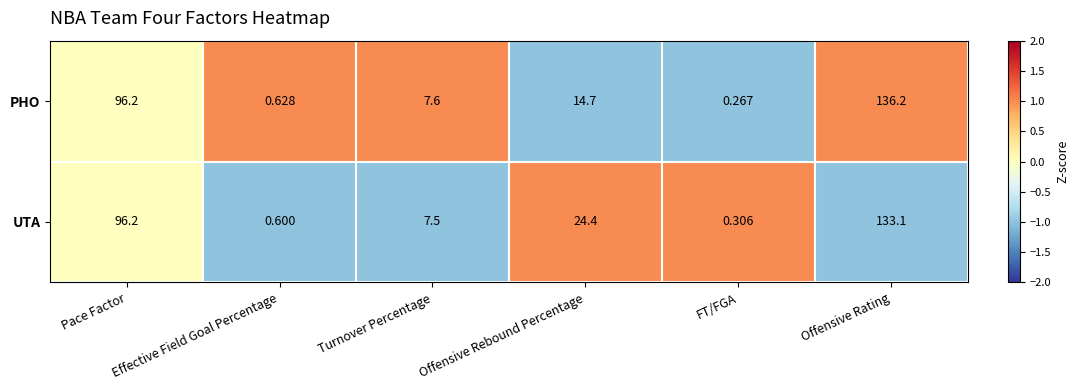

Which series has the largest total across all categories?

UTA